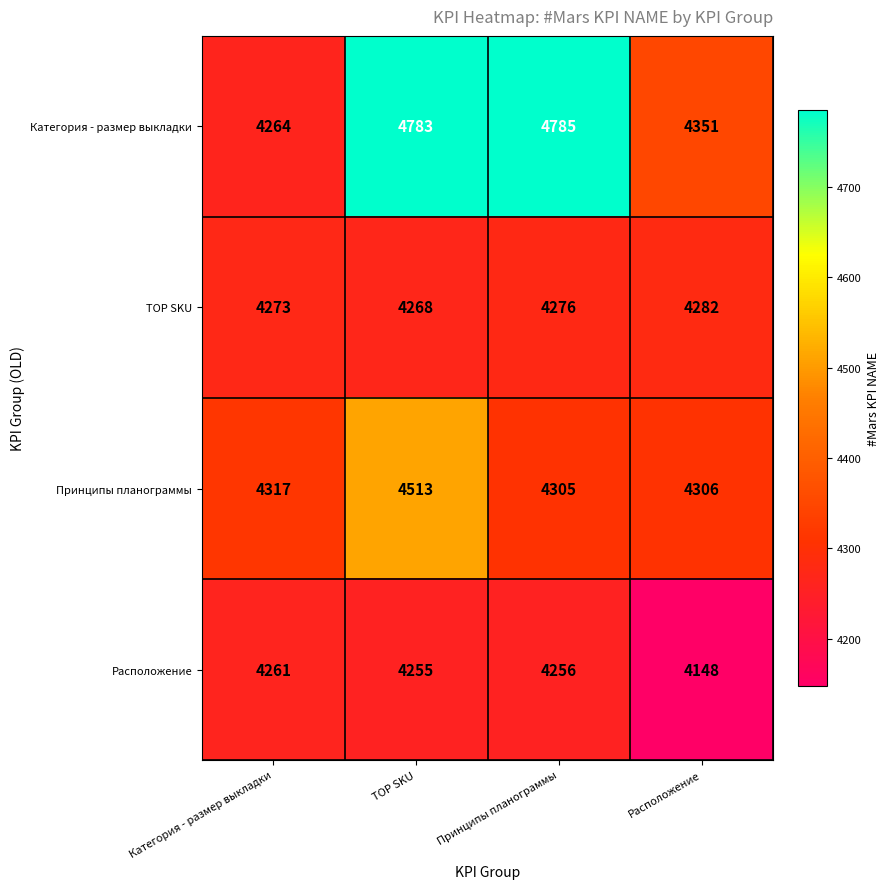

Which series has the largest range (max minus min)?

Категория - размер выкладки